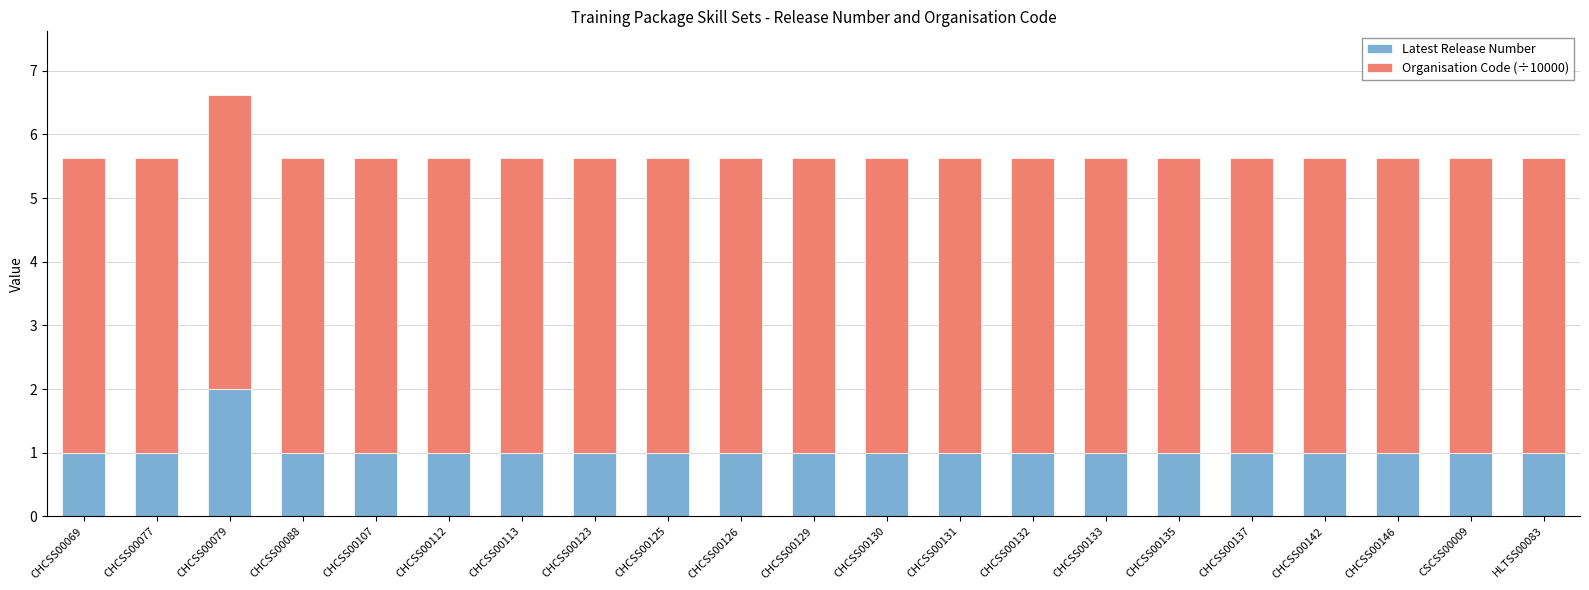

At which category is the sum across all series the highest?

CHCSS00079